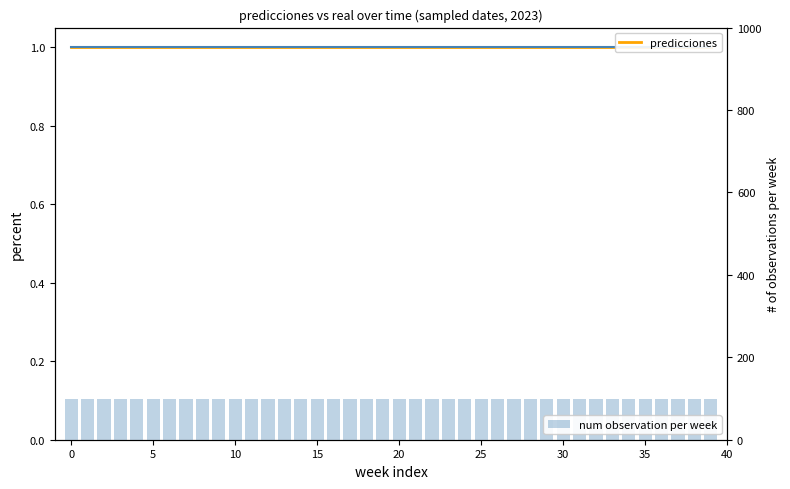

What is the label of the 15th bar from the right?

25